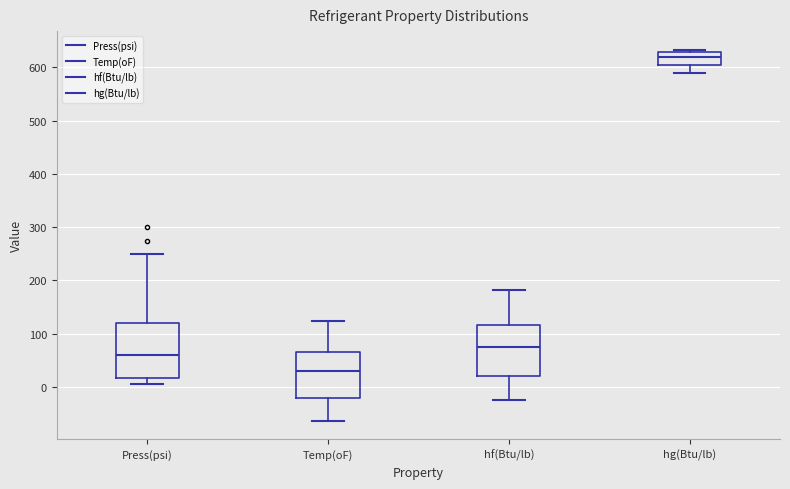

Where does the lower whisker of the box for hf(Btu/lb) end on the y-axis? The values are not printed on the chart, so give them approximately, as read against the axis.

-20